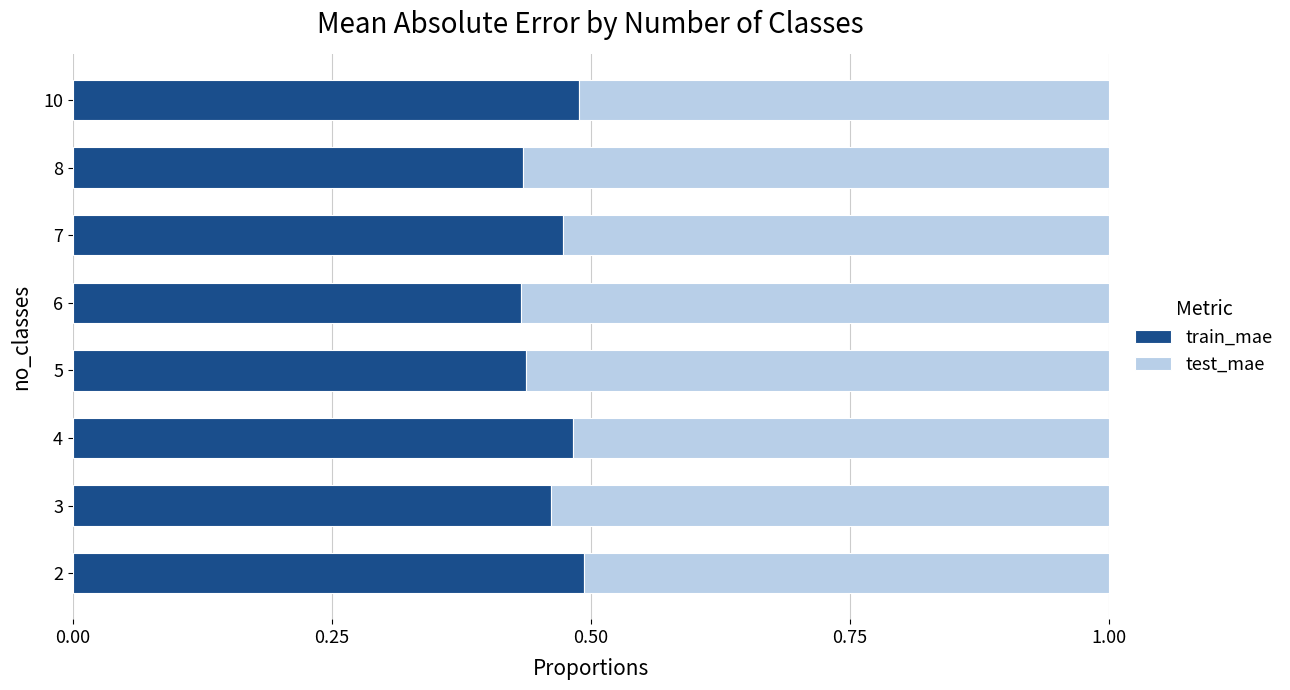

What is the total value across all series at 4?

1.0